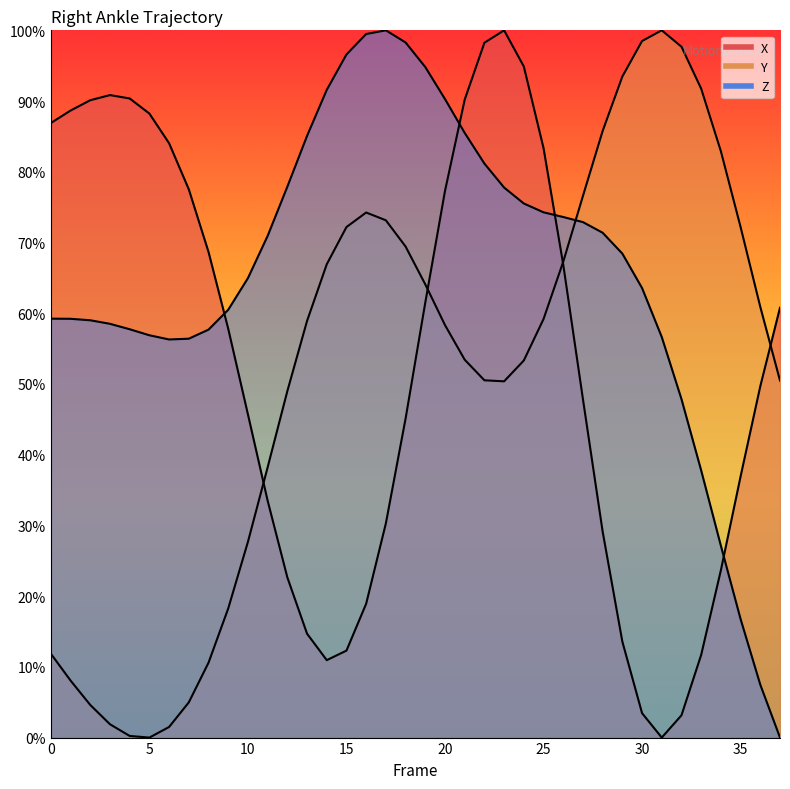

Is it true that X equals 47.9 at 27?

True